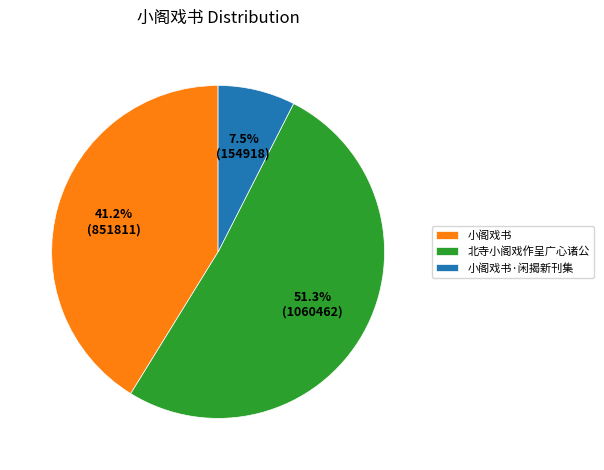

How many slices are in this pie chart?

3